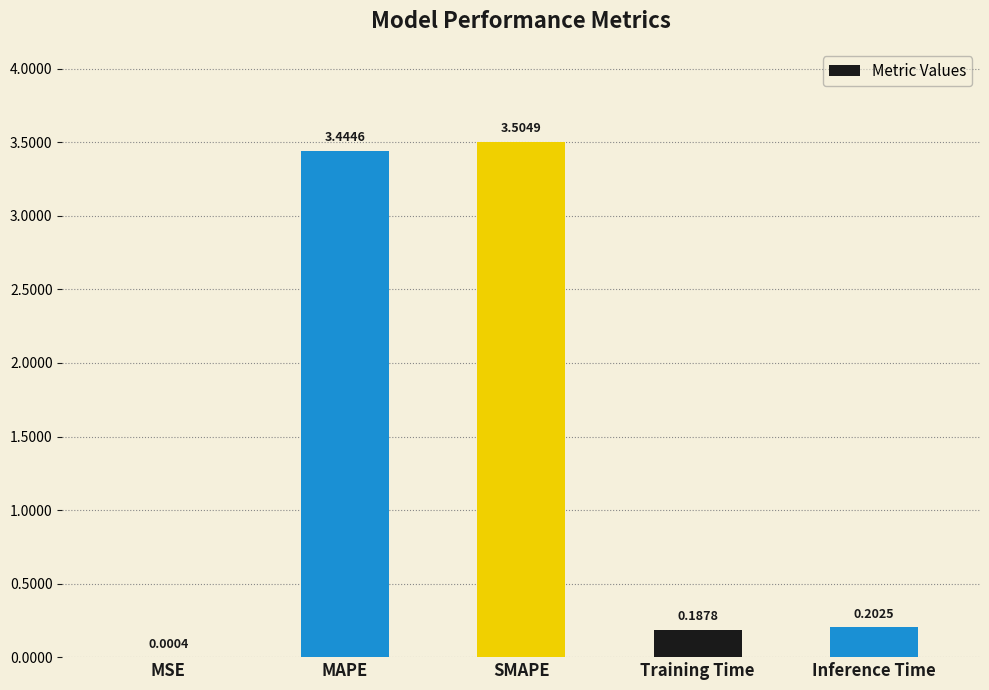

Which category has the highest value across all series?

SMAPE